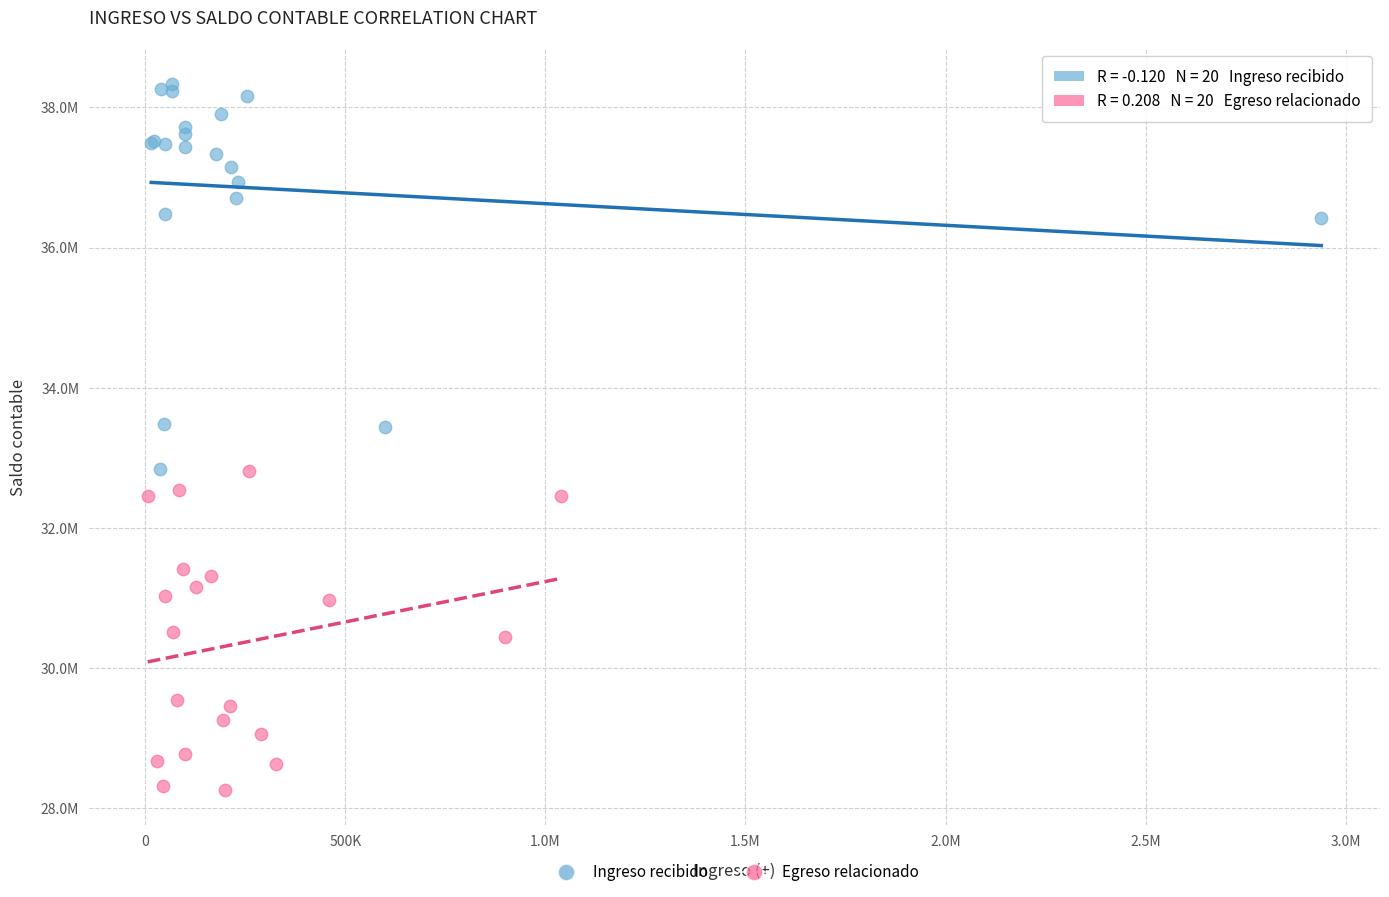

What are all the series names shown in the legend?

Ingreso recibido, Egreso relacionado